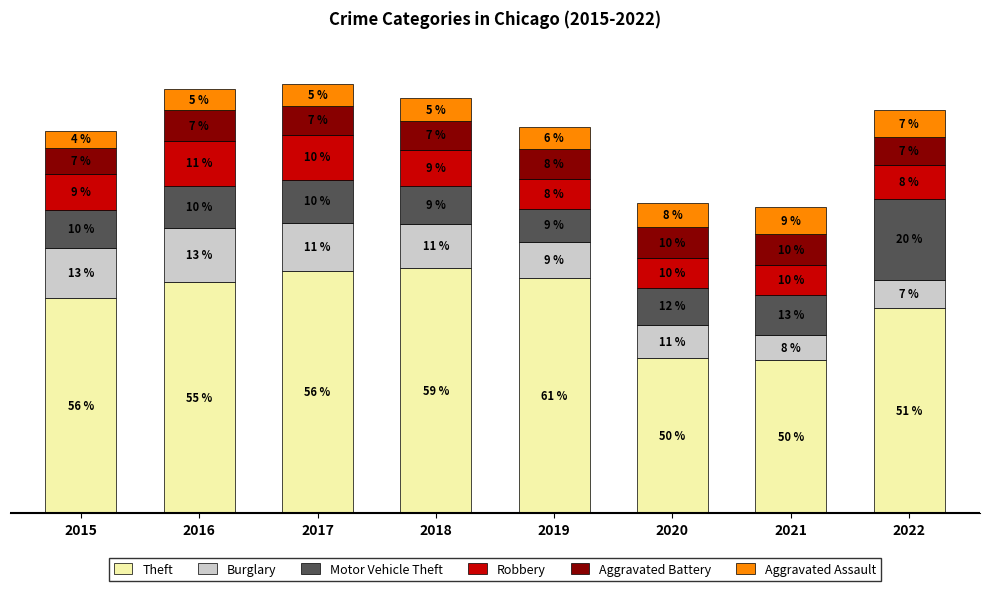

Rank the series at 2019 from lowest to highest value.

Aggravated Assault, Aggravated Battery, Robbery, Motor Vehicle Theft, Burglary, Theft